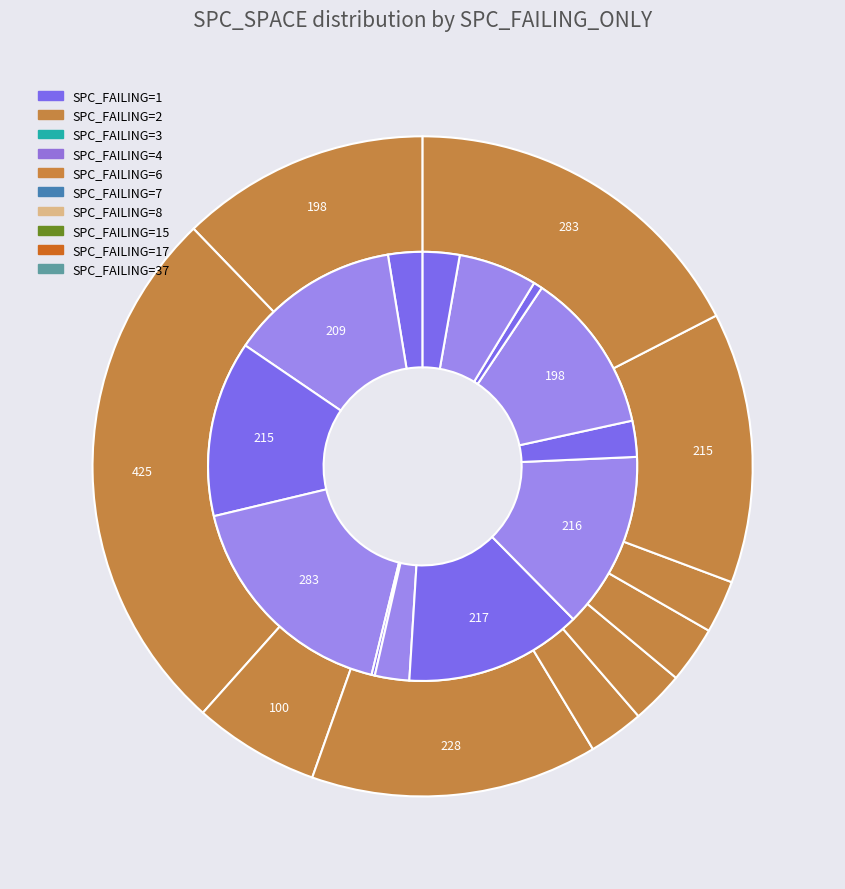

What percentage is the 1 slice, to the nearest percent?

12%